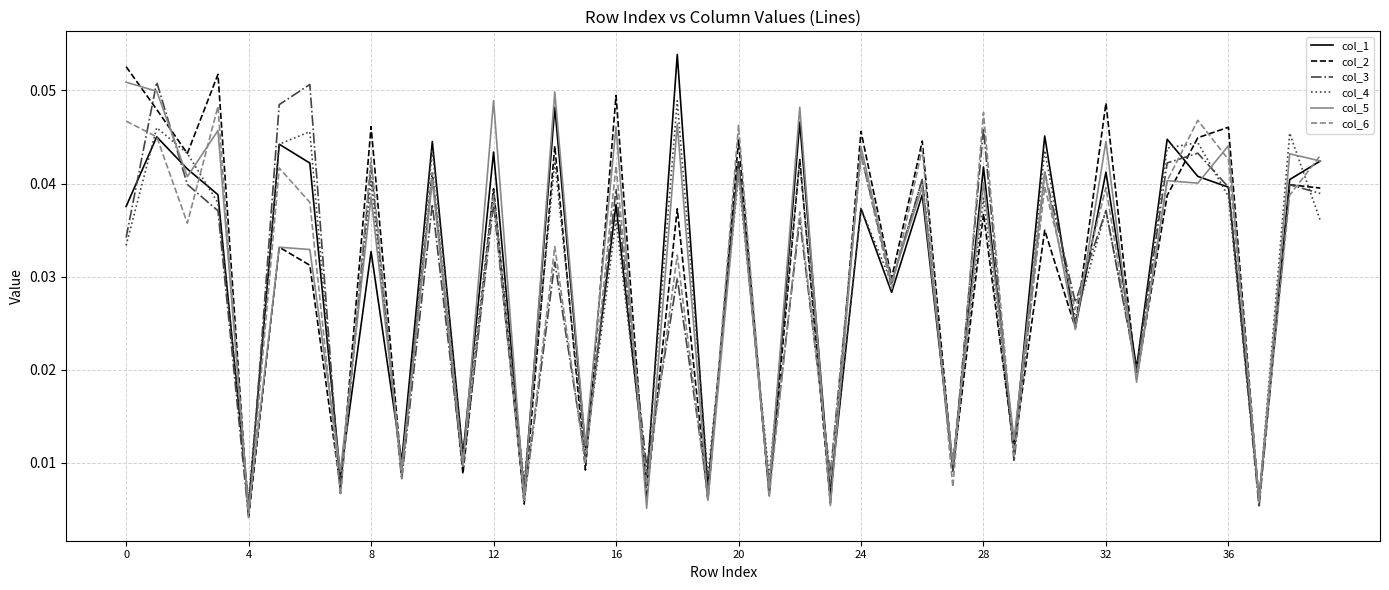

Which series has the largest total across all categories?

col_5